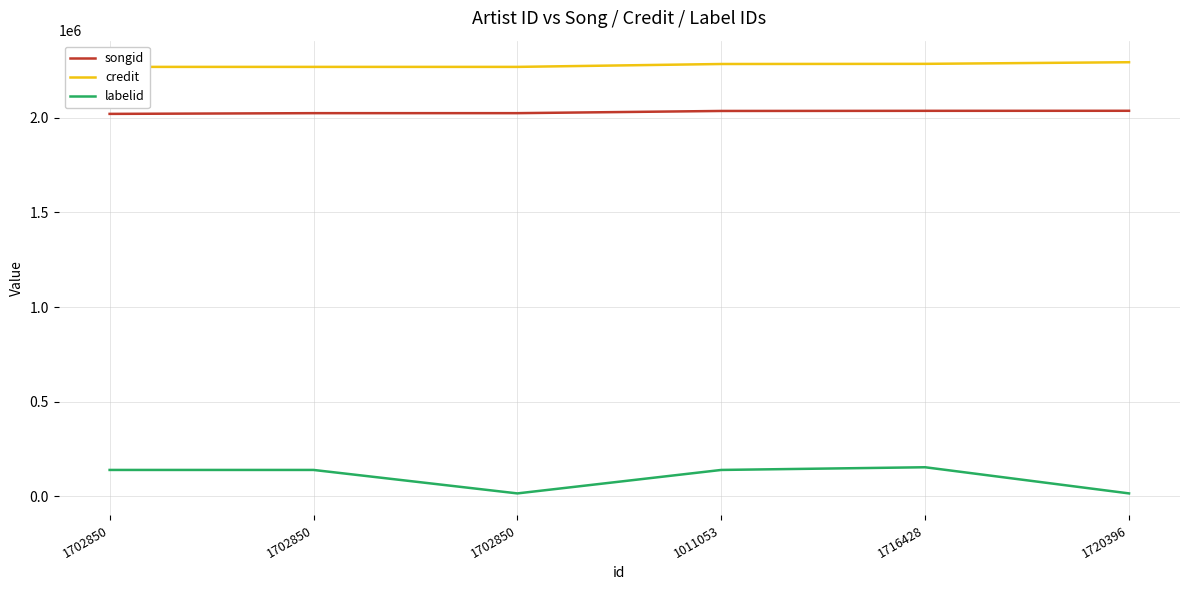

At how many categories does at least one series exceed 1444955?

6